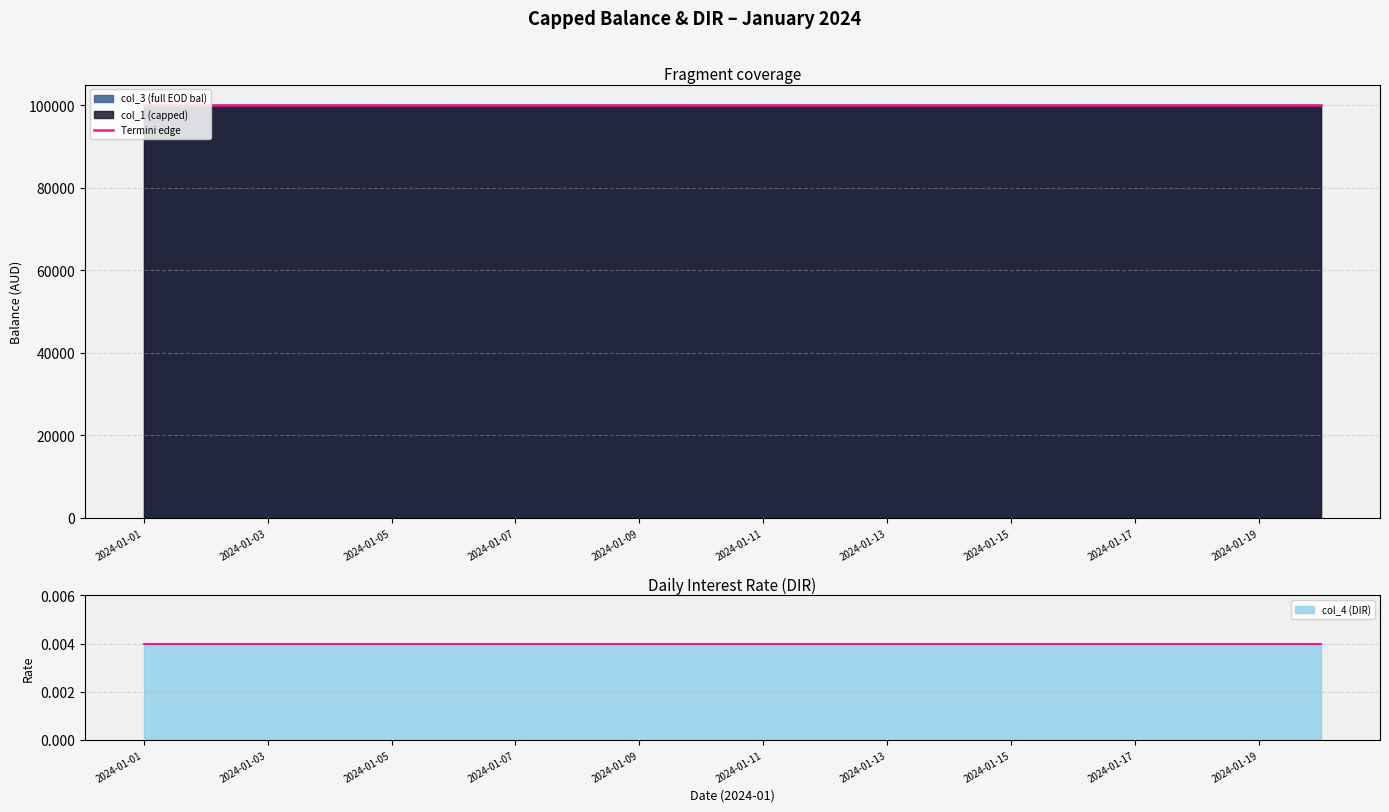

Which series has the largest total across all categories?

col_3 (full EOD bal)